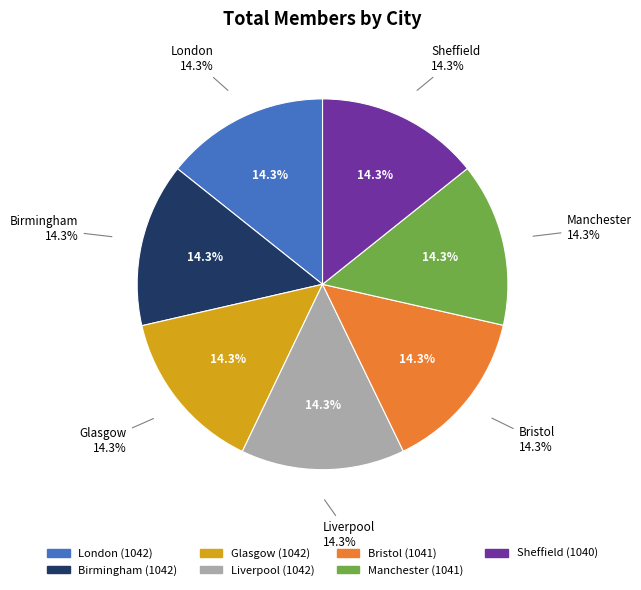

What is the smallest slice in the pie chart?

Sheffield